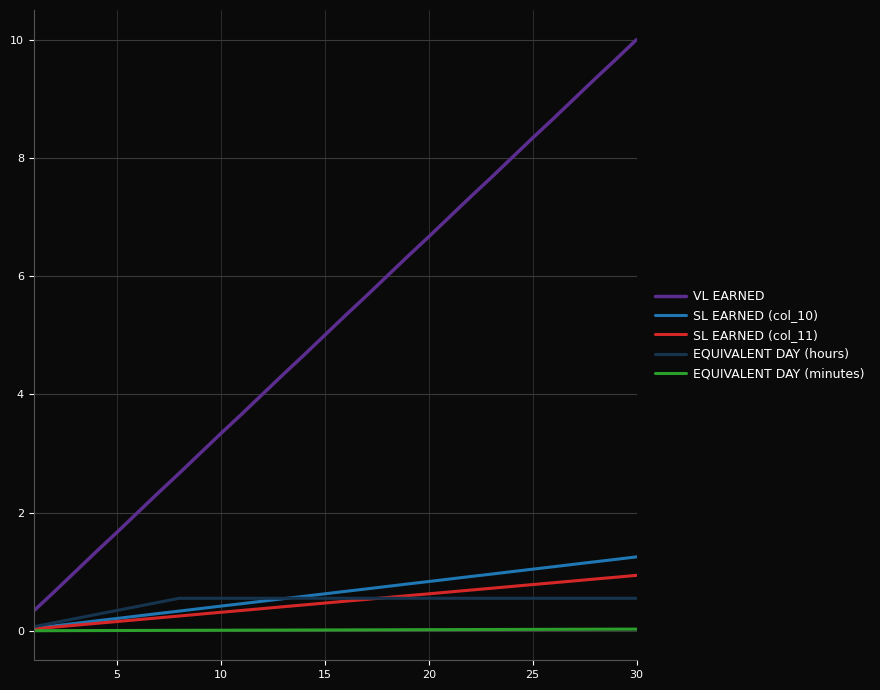

True or false: SL EARNED (col_10) and VL EARNED cross at least once.

False